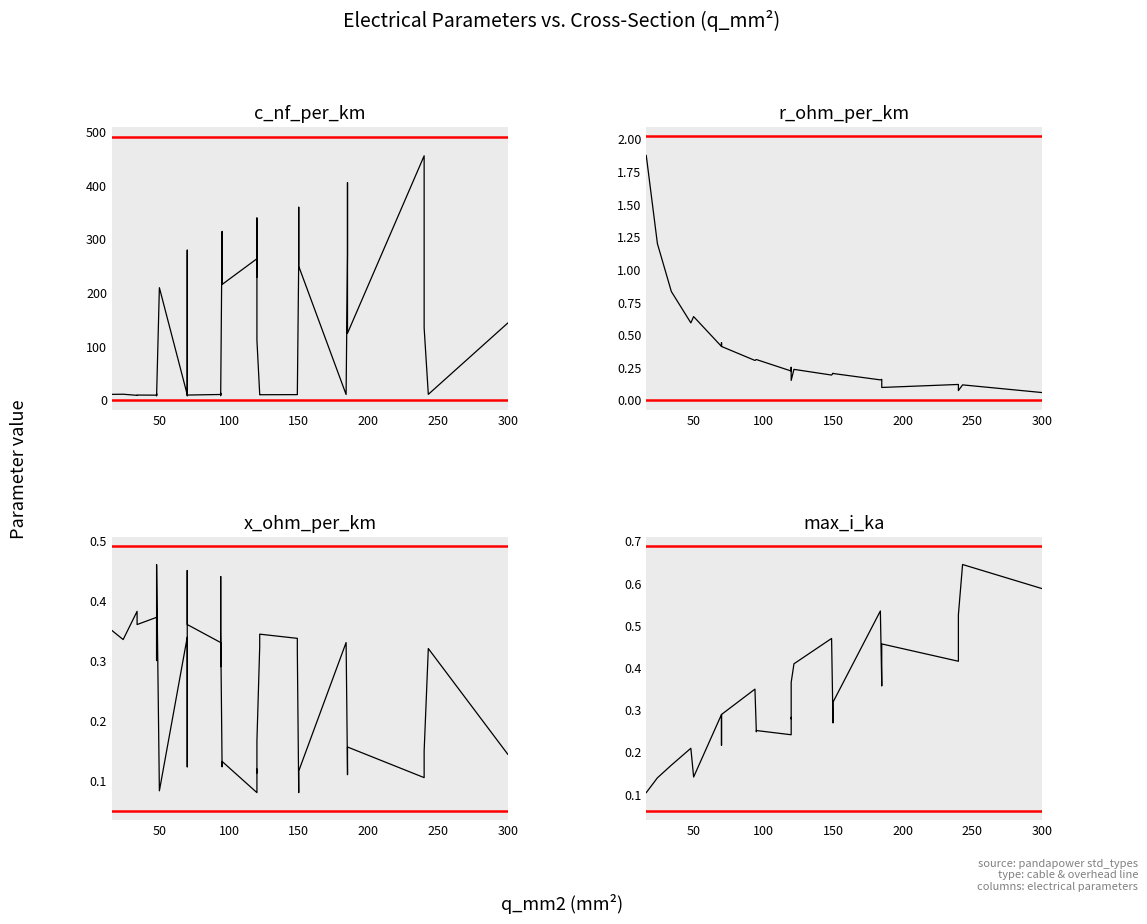

Is this an area chart (filled region under the line)?

No